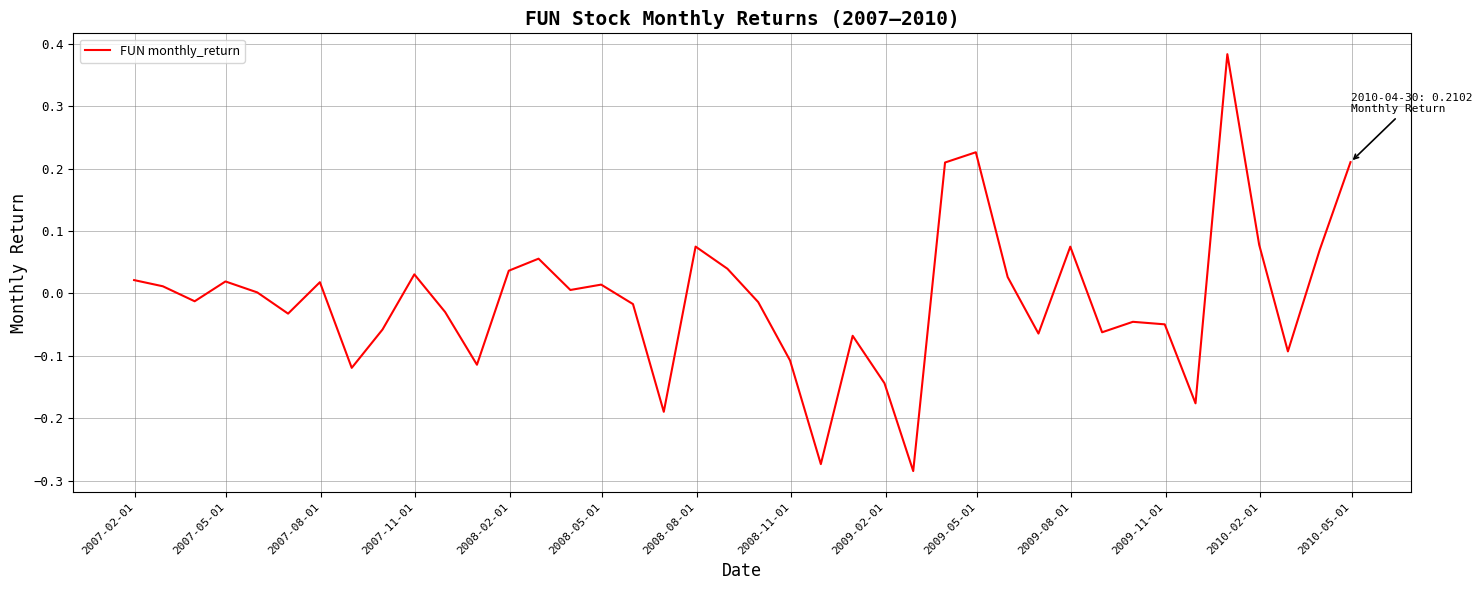

What is the difference between the maximum and minimum values?

0.7